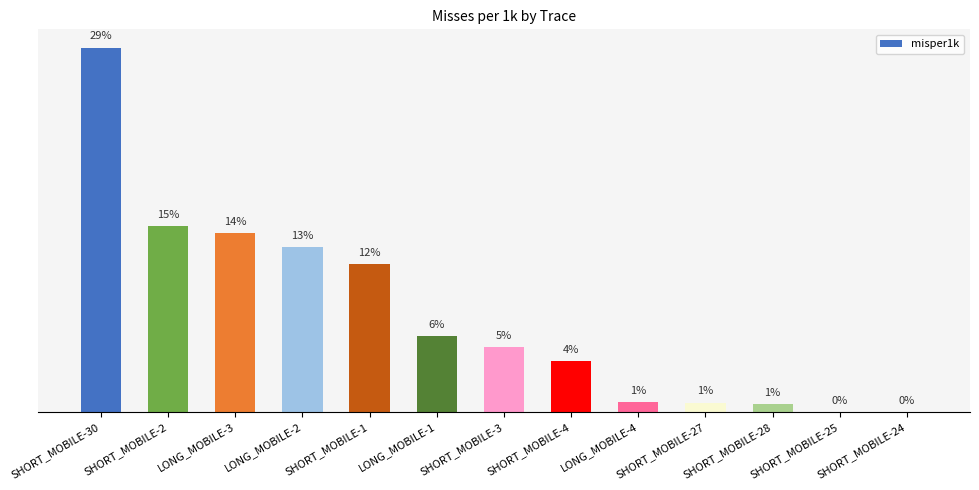

Are the bars horizontal?

No